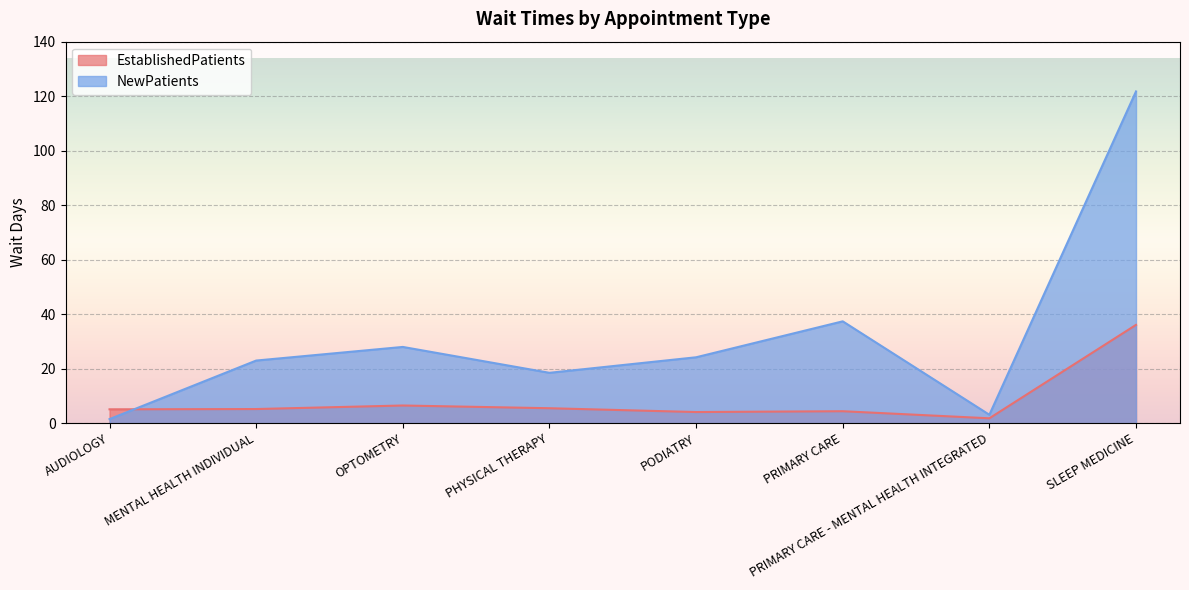

Reading left to right, what are all the values shown in this chart?

EstablishedPatients: 5.1	5.2	6.5	5.5	4.1	4.4	1.8	36.1
NewPatients: 1.5	23.0	28.0	18.5	24.2	37.4	3.1	121.8